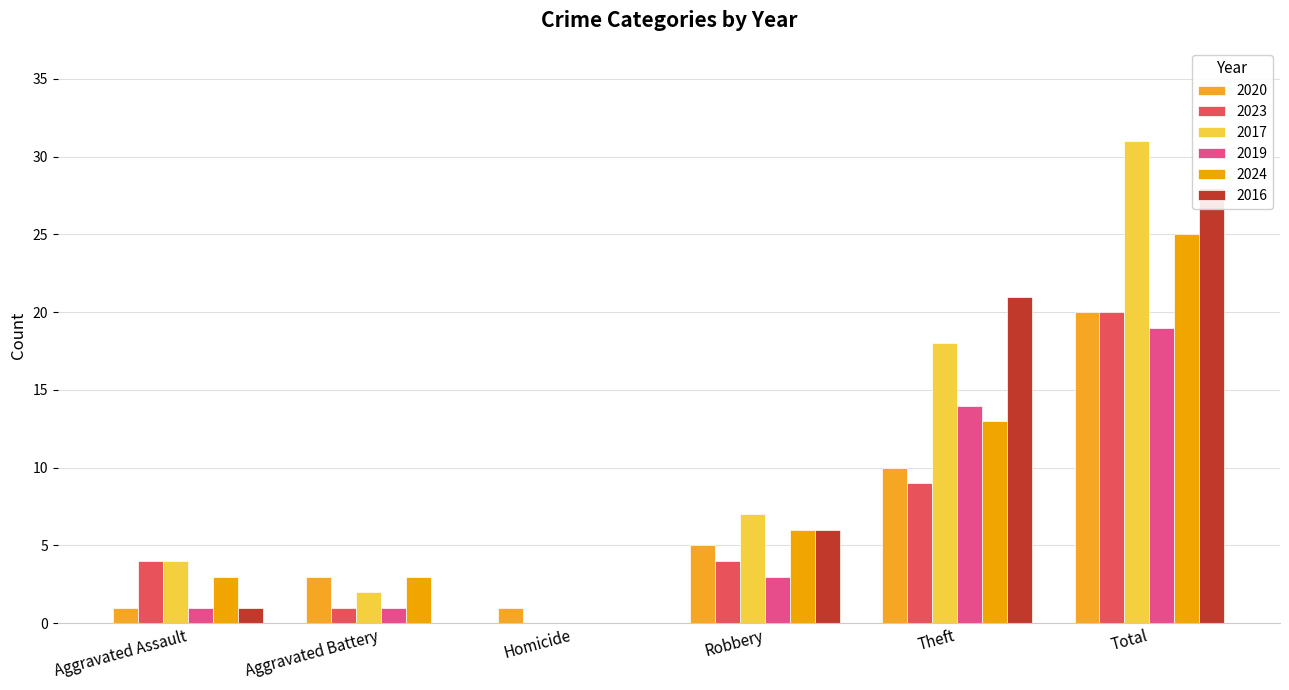

Reading right to left, transcribe all the data shown in this chart.

2020: 20	10	5	1	3	1
2023: 20	9	4	0	1	4
2017: 31	18	7	0	2	4
2019: 19	14	3	0	1	1
2024: 25	13	6	0	3	3
2016: 28	21	6	0	0	1